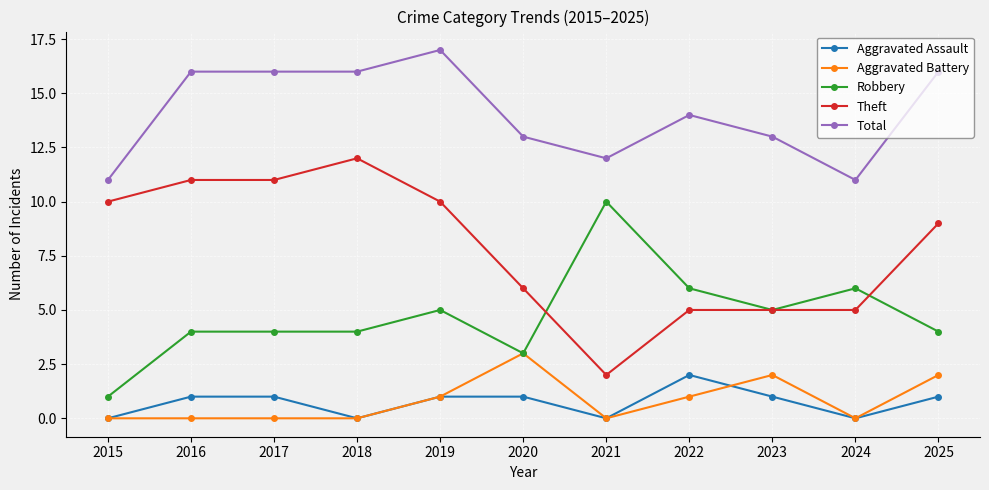

Which series has the largest range (max minus min)?

Theft